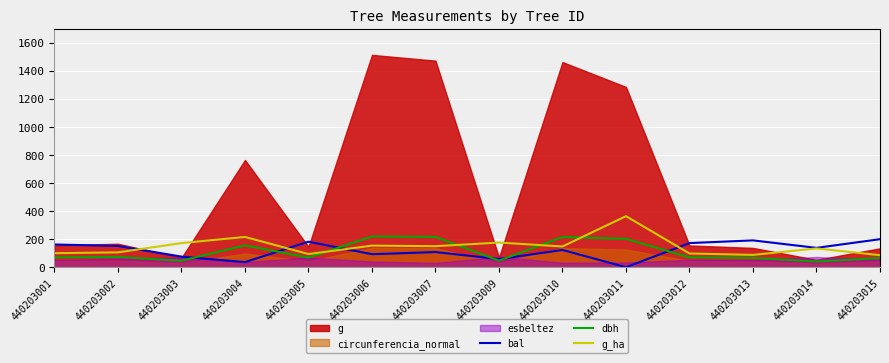

At which label does bal first exceed 138?

440203001